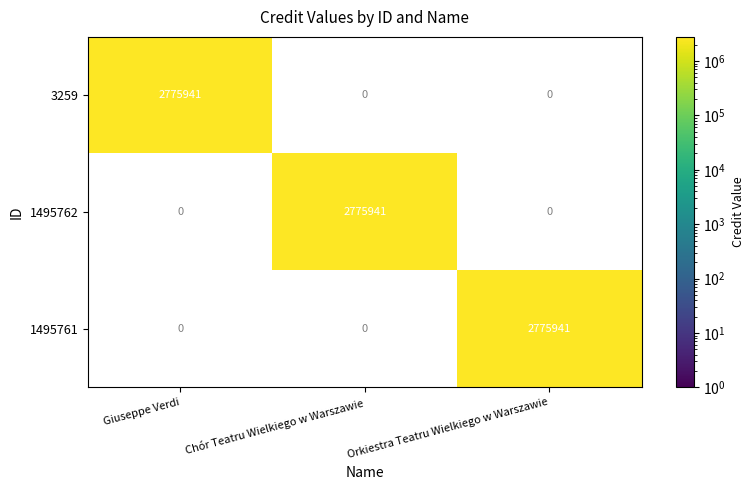

The 1495761 series shows 1575970 at Orkiestra Teatru Wielkiego w Warszawie. True or false?

False